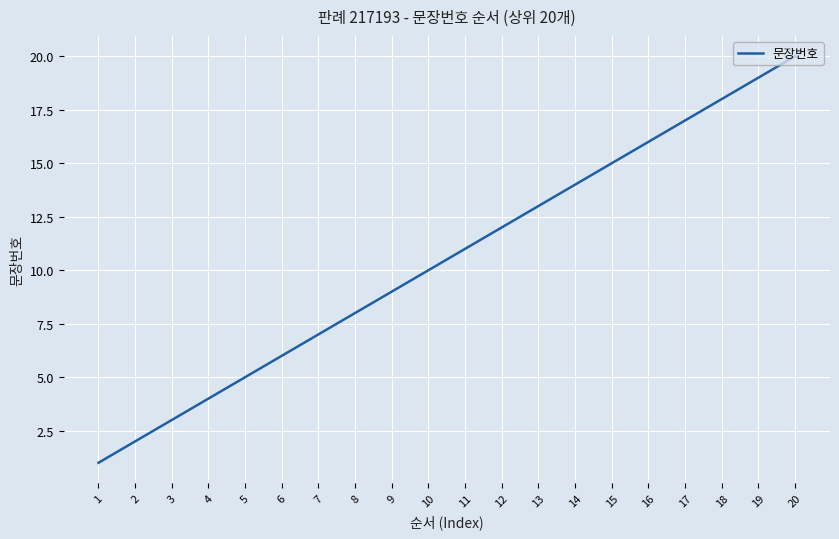

List the labels in order of value, smallest first.

1, 2, 3, 4, 5, 6, 7, 8, 9, 10, 11, 12, 13, 14, 15, 16, 17, 18, 19, 20